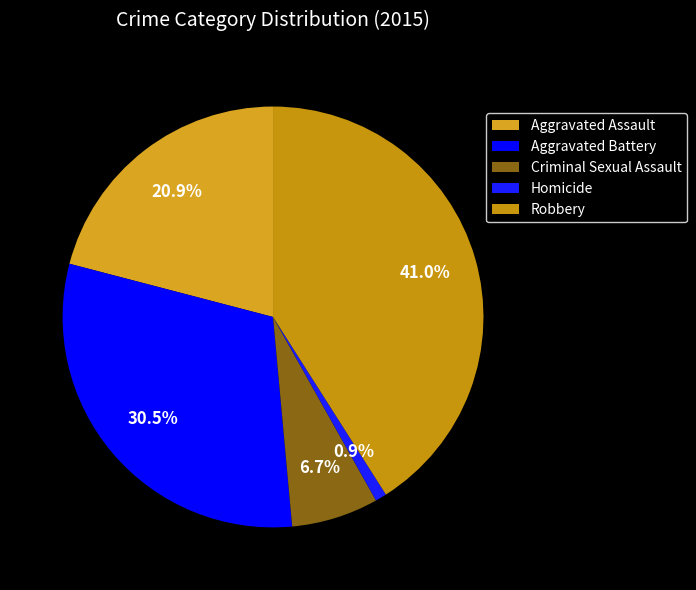

The Aggravated Battery slice represents 37% of the pie. True or false?

False